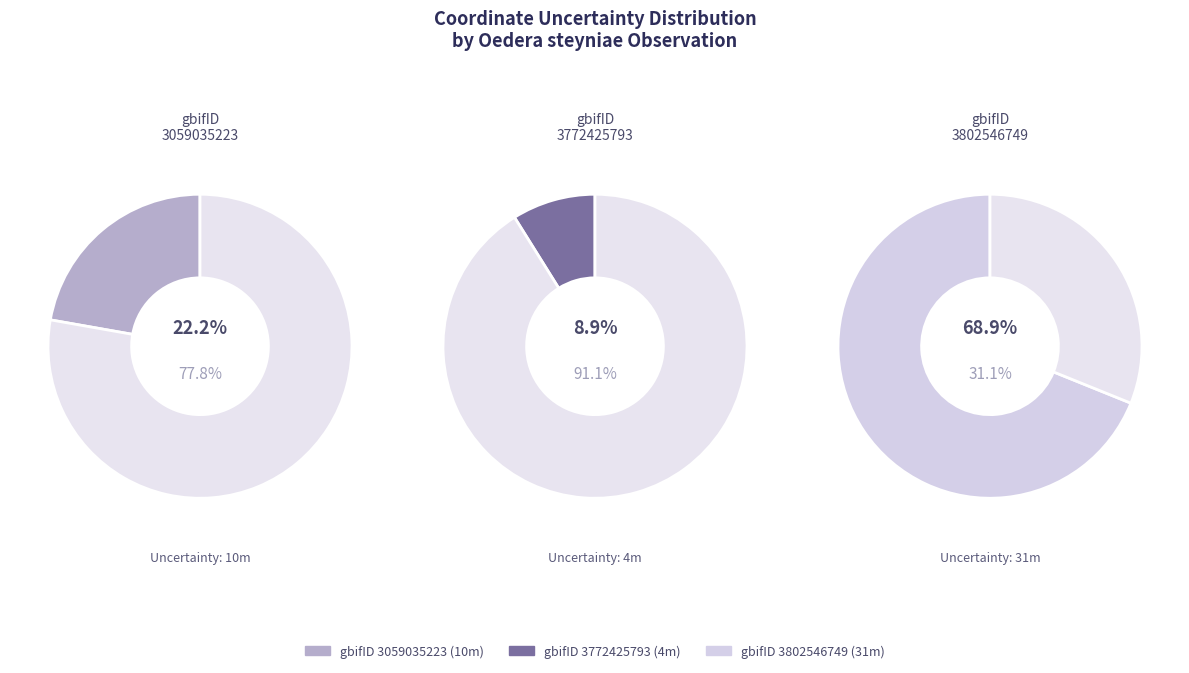

Approximately how many times larger is the value at 3059035223 compared to 3802546749?

0.3